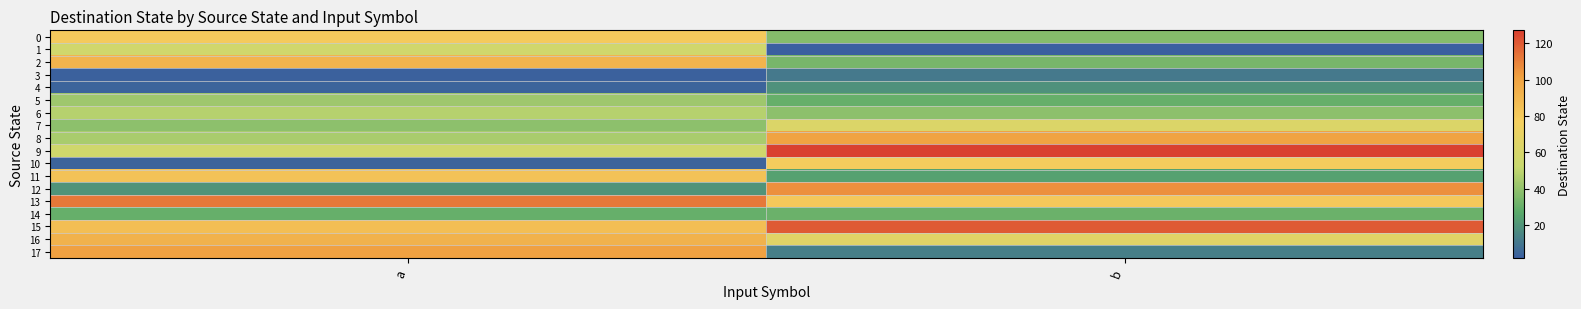

How many categories are shown in the chart?

2